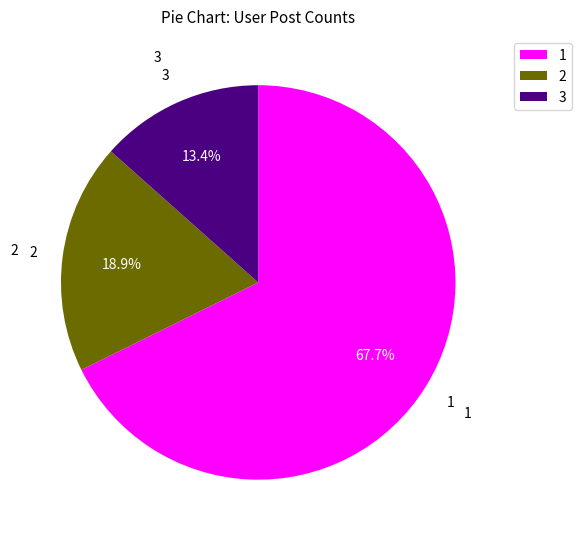

Count the number of slices in the pie.

3